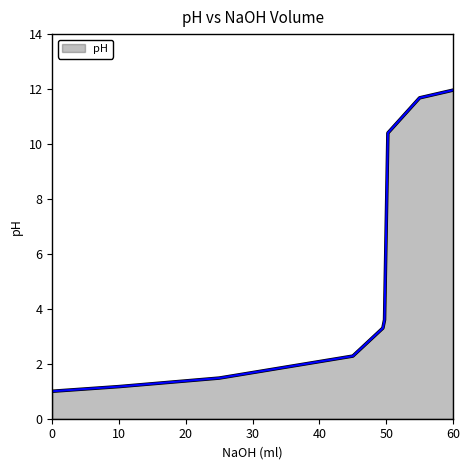

What is the greatest value displayed?

12.0